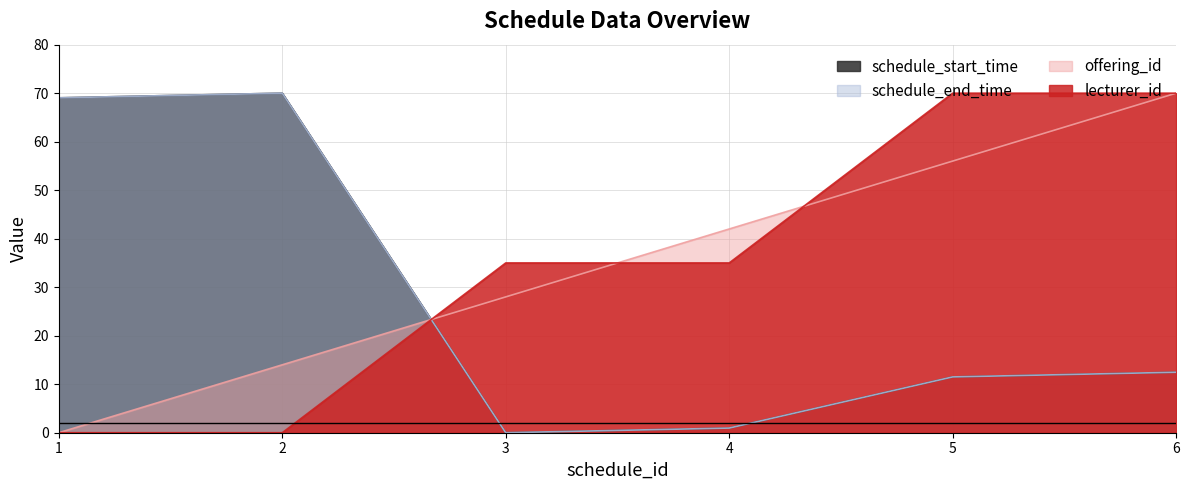

How many data points in offering_id are less than 42?

3